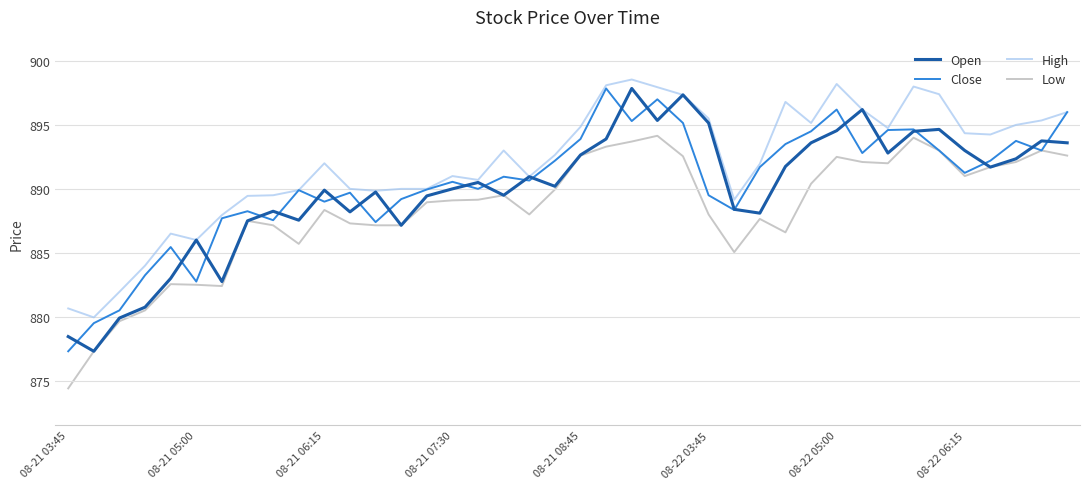

What is the smallest value displayed?

874.4